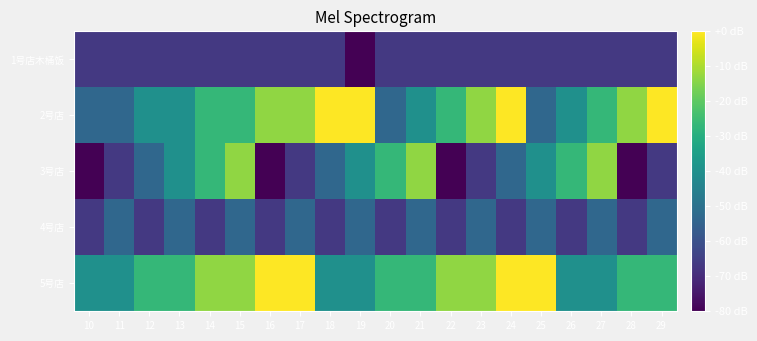

Reading left to right, what are all the values shown in this chart?

1号店木桶饭: 10=-66.7	11=-66.7	12=-66.7	13=-66.7	14=-66.7	15=-66.7	16=-66.7	17=-66.7	18=-66.7	19=-80.0	20=-66.7	21=-66.7	22=-66.7	23=-66.7	24=-66.7	25=-66.7	26=-66.7	27=-66.7	28=-66.7	29=-66.7
2号店: 10=-53.3	11=-53.3	12=-40.0	13=-40.0	14=-26.7	15=-26.7	16=-13.3	17=-13.3	18=0.0	19=0.0	20=-53.3	21=-40.0	22=-26.7	23=-13.3	24=0.0	25=-53.3	26=-40.0	27=-26.7	28=-13.3	29=0.0
3号店: 10=-80.0	11=-66.7	12=-53.3	13=-40.0	14=-26.7	15=-13.3	16=-80.0	17=-66.7	18=-53.3	19=-40.0	20=-26.7	21=-13.3	22=-80.0	23=-66.7	24=-53.3	25=-40.0	26=-26.7	27=-13.3	28=-80.0	29=-66.7
4号店: 10=-66.7	11=-53.3	12=-66.7	13=-53.3	14=-66.7	15=-53.3	16=-66.7	17=-53.3	18=-66.7	19=-53.3	20=-66.7	21=-53.3	22=-66.7	23=-53.3	24=-66.7	25=-53.3	26=-66.7	27=-53.3	28=-66.7	29=-53.3
5号店: 10=-40.0	11=-40.0	12=-26.7	13=-26.7	14=-13.3	15=-13.3	16=0.0	17=0.0	18=-40.0	19=-40.0	20=-26.7	21=-26.7	22=-13.3	23=-13.3	24=0.0	25=0.0	26=-40.0	27=-40.0	28=-26.7	29=-26.7